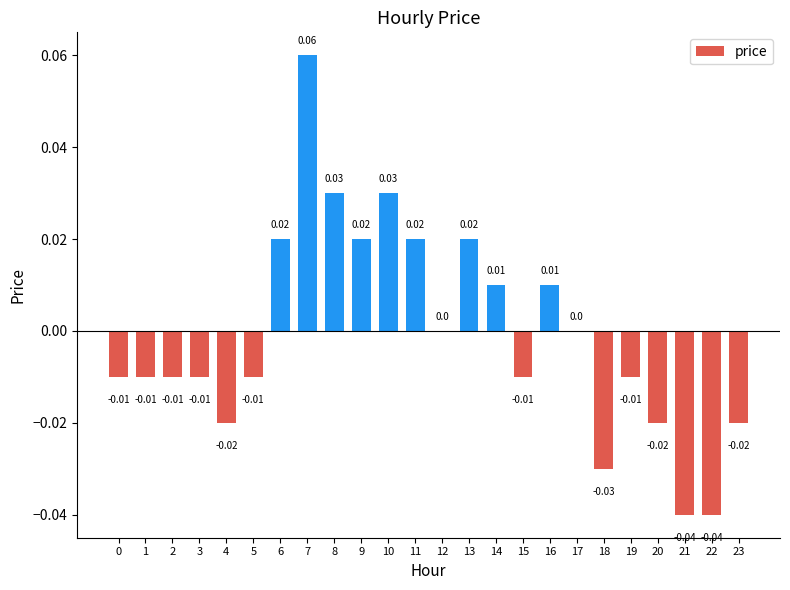

Which has a higher value, 14 or 7?

7